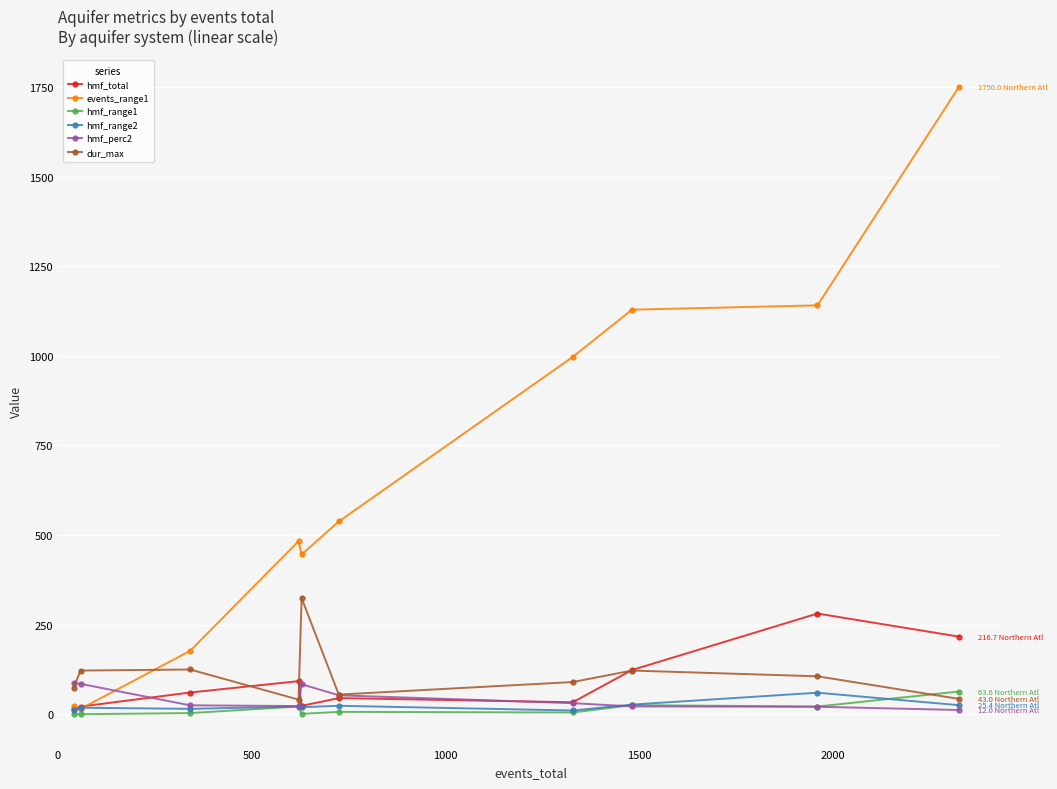

Which series has the largest total across all categories?

events_range1